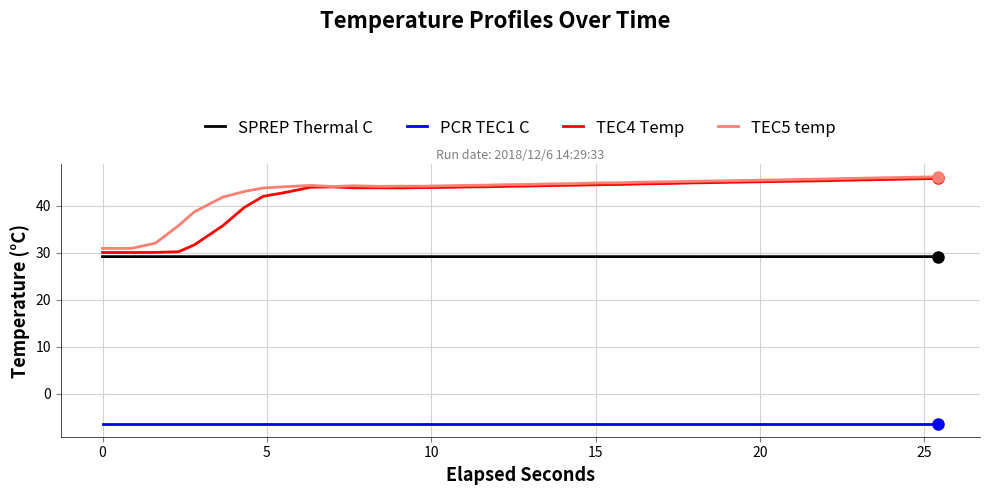

Which series has the largest range (max minus min)?

TEC4 Temp